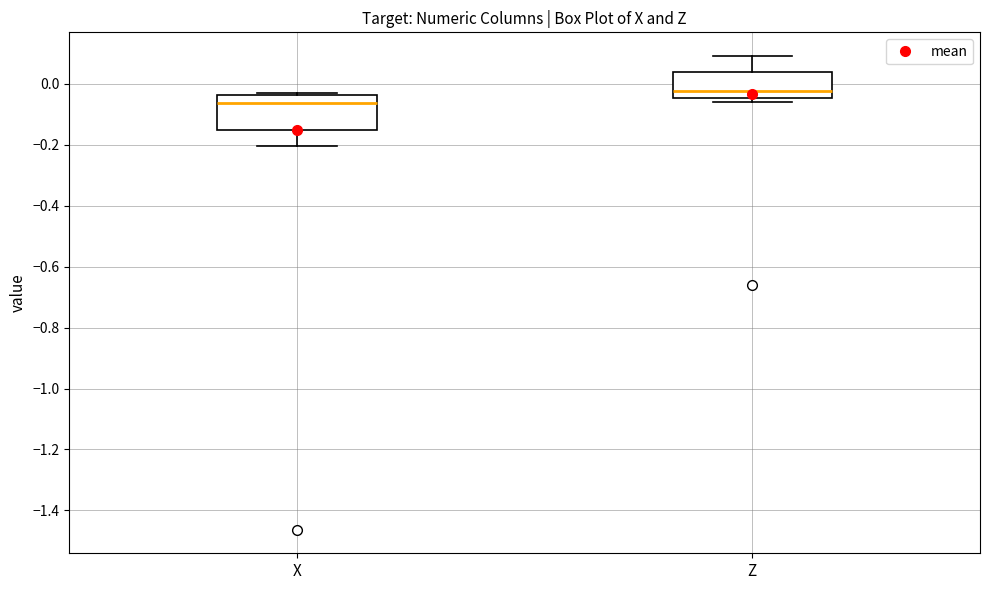

Reading left to right, read every box against the y-axis: the position of its median line, the range the box covers, and the ends of its whiskers. The values are not printed on the chart, so give them approximately, as read against the axis.

X: median -0.06, box -0.16 to -0.04, whiskers -0.20 to -0.04
Z: median -0.02, box -0.04 to 0.04, whiskers -0.06 to 0.10